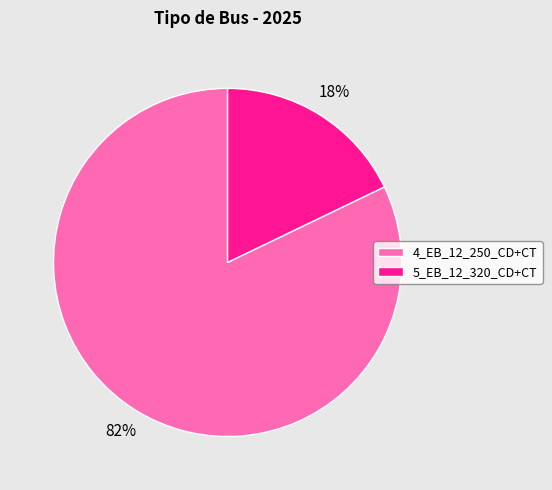

What is the ratio of the value at 5_EB_12_320_CD+CT to the value at 4_EB_12_250_CD+CT?

0.2